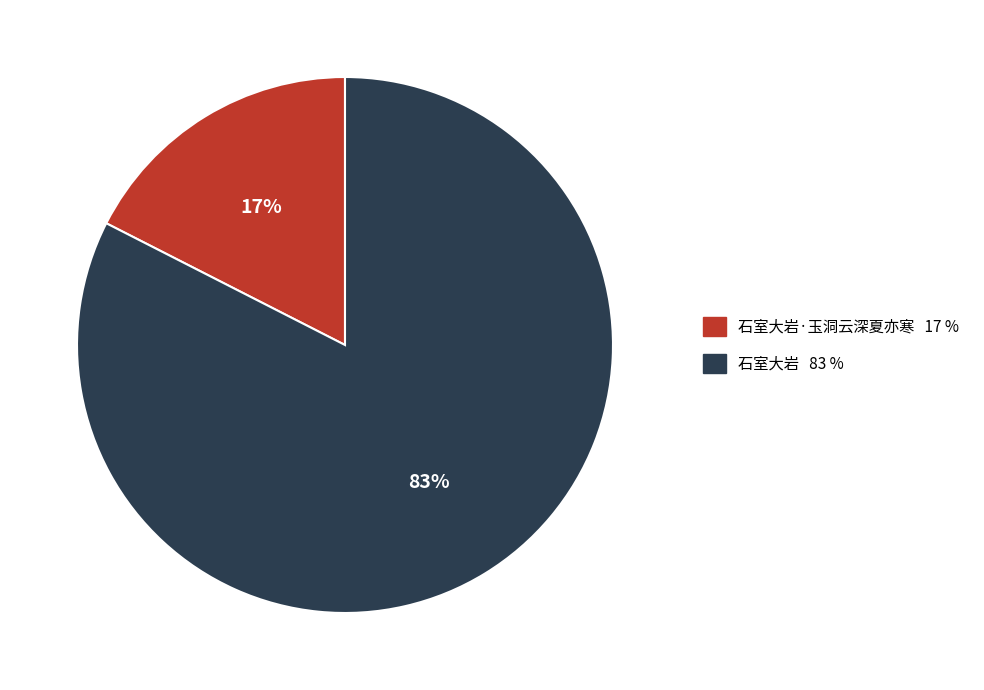

To the nearest percent, what is the average slice percentage?

50%